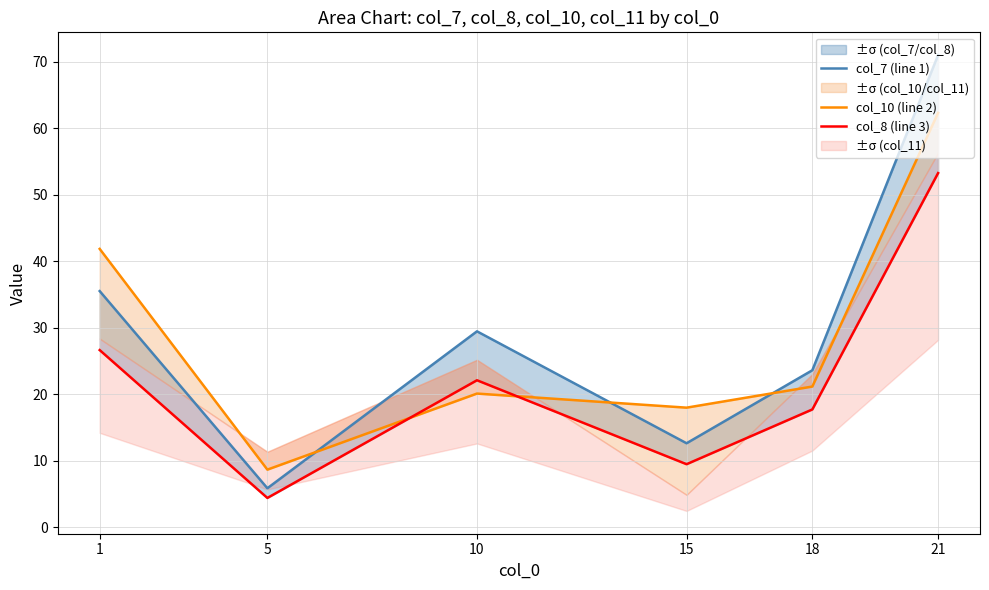

The col_10 (line 2) series shows 8.6 at 5. True or false?

True